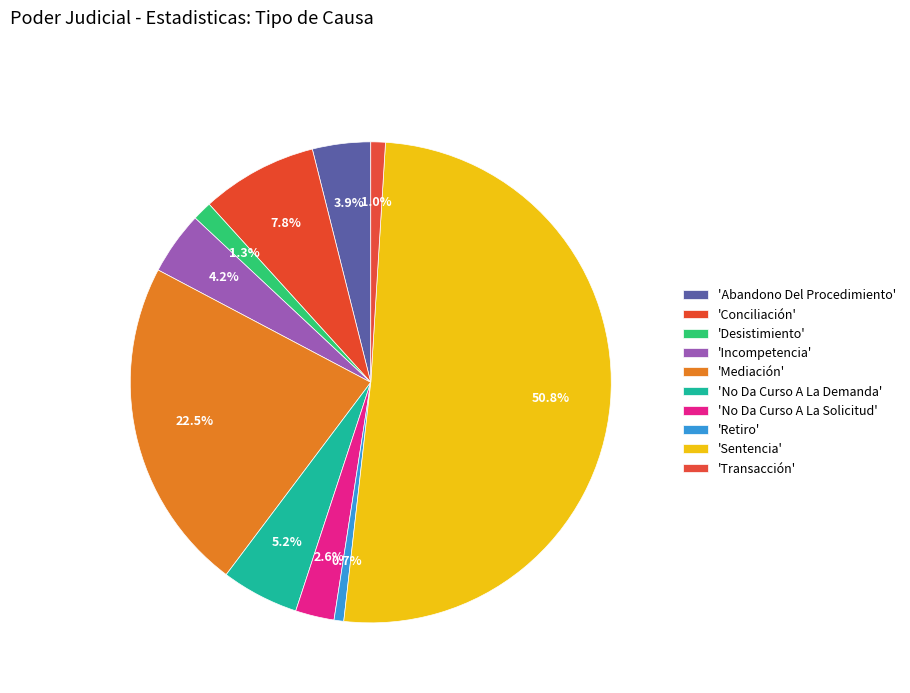

What is the smallest slice in the pie chart?

Retiro